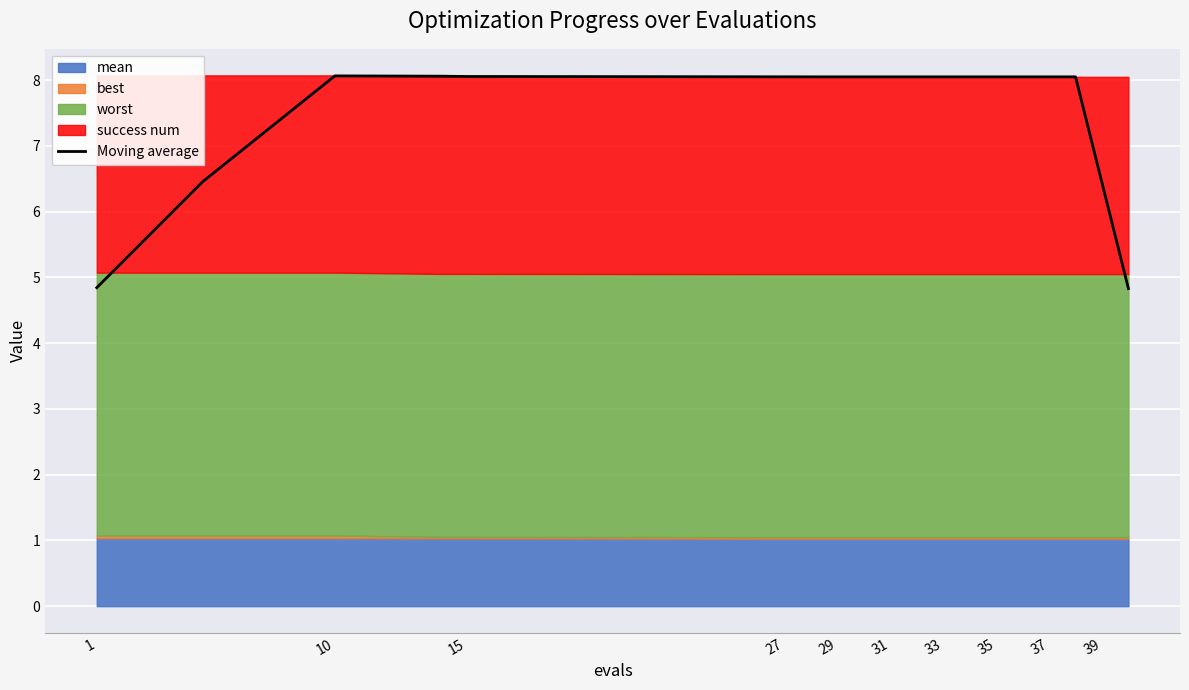

The value at 29 is 13.5. True or false?

False